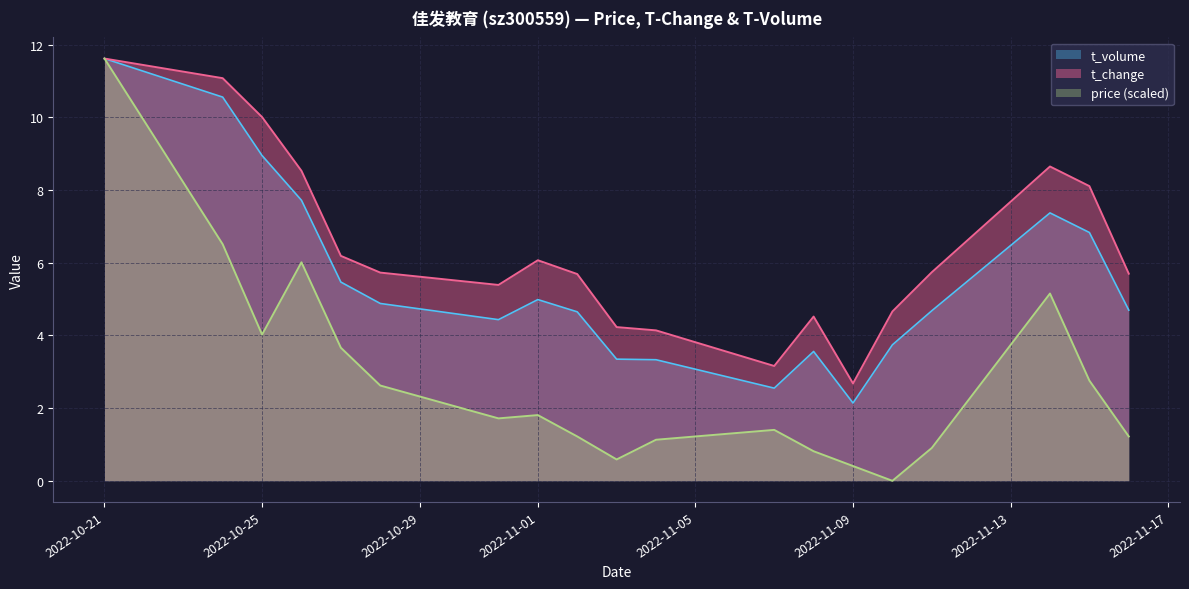

True or false: t_volume has a value of 9.0 at 2022-11-01.

False